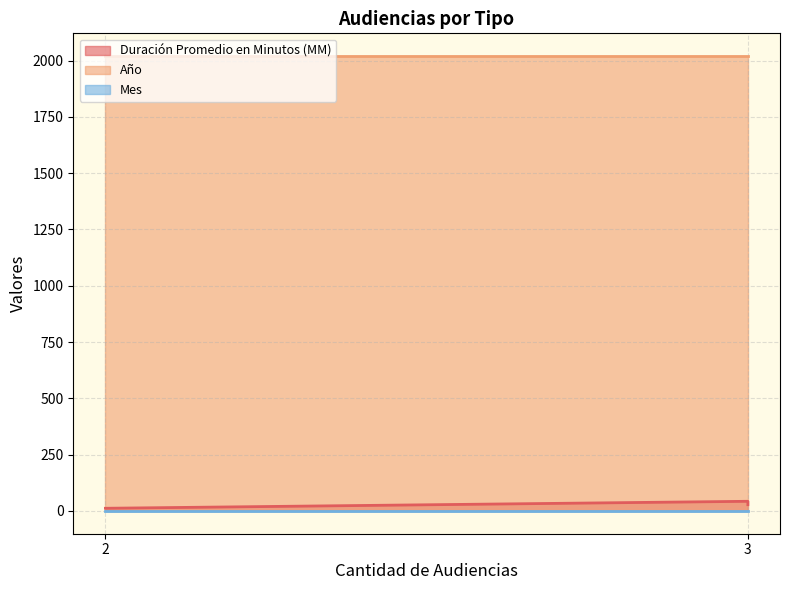

Count the number of data series in this chart.

3